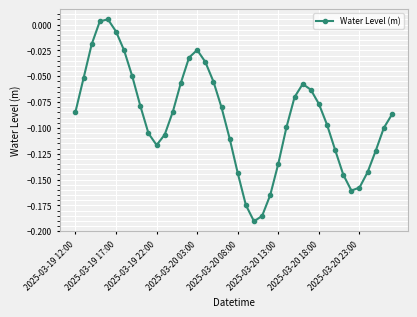

How many interior local valleys (lower than both neighbors) does the data have?

3